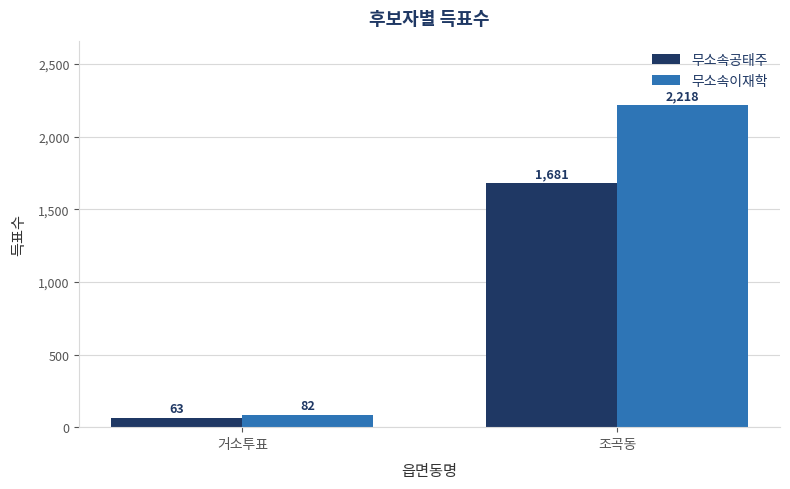

Reading left to right, list all the values displayed in this chart.

무소속공태주: 63	1681
무소속이재학: 82	2218